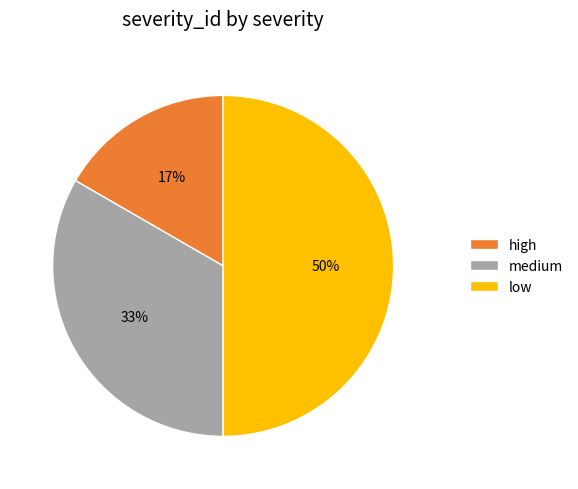

Between medium and low, which is larger?

low